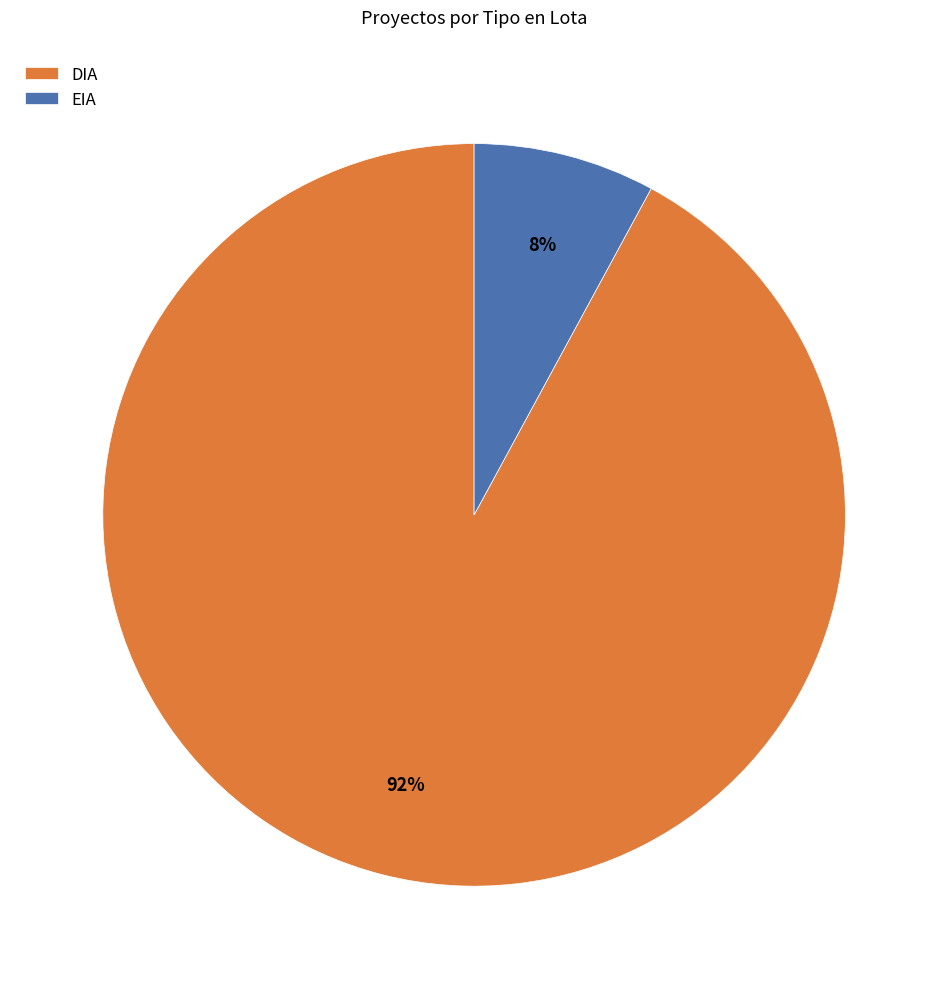

Do EIA and DIA together represent more than half of the pie?

Yes